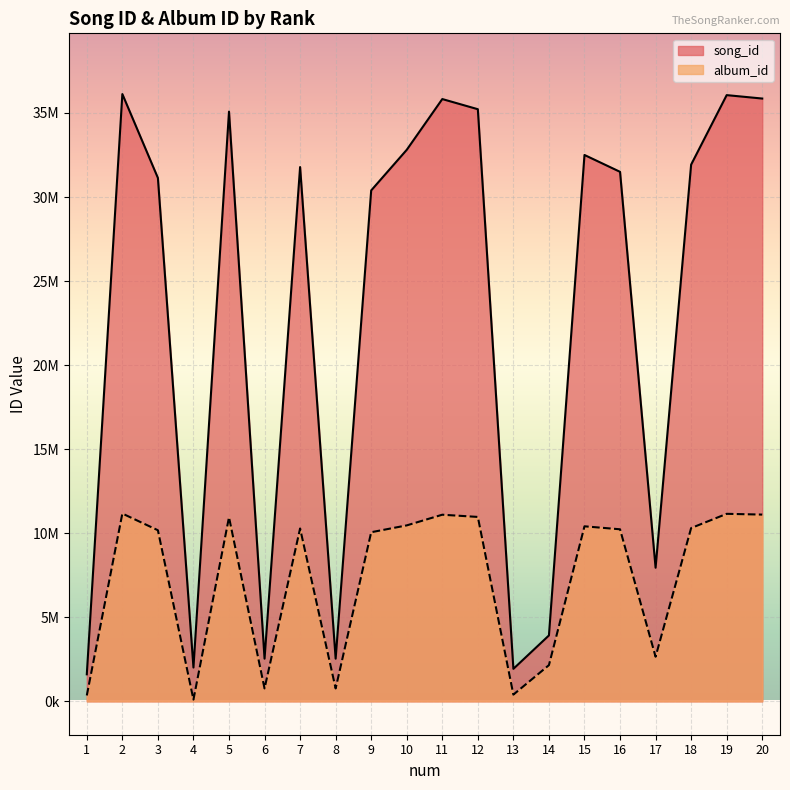

Reading right to left, what are all the values shown in this chart?

song_id: 35856764	36060281	31925357	7946745	31497654	32499399	3919302	1933100	35221845	35826257	32806720	30392061	2537305	31780949	2537303	35079221	2010111	31133729	36123520	1606440
album_id: 11107769	11153648	10306945	2652598	10233512	10410657	2151973	398384	10968703	11100507	10465660	10058860	765558	10282139	765558	10950002	101503	10176822	11170032	348449